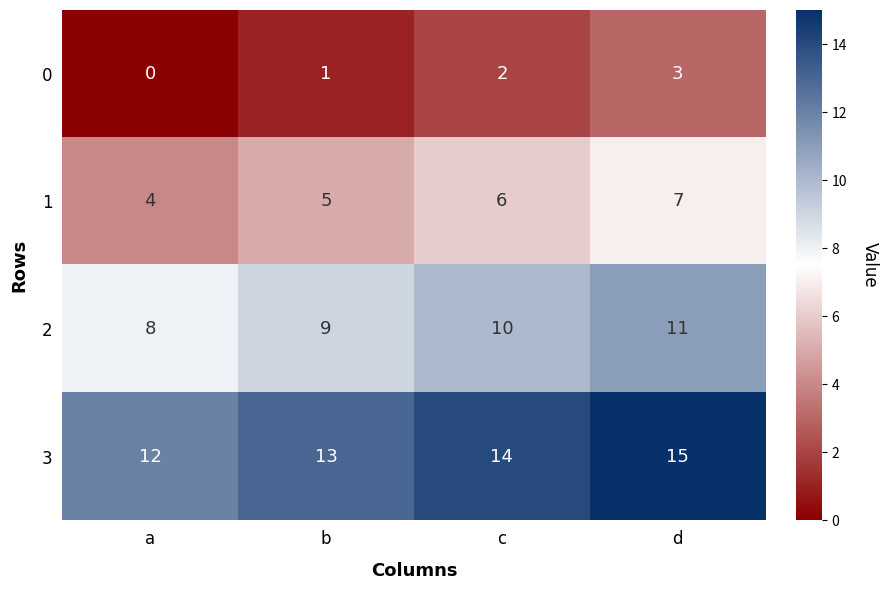

What is the maximum value shown in the chart?

15